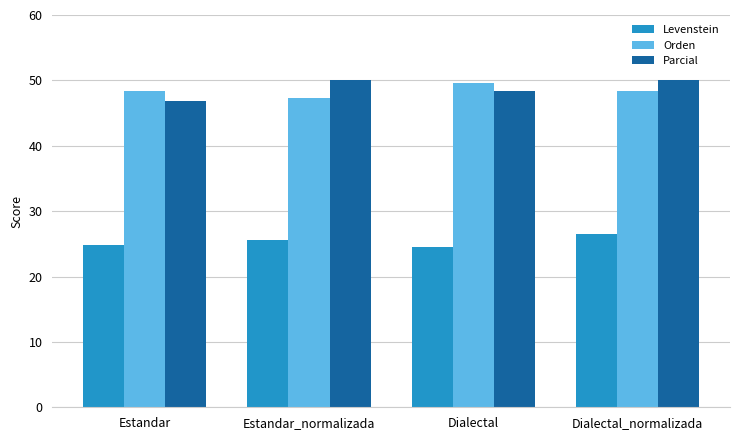

What is the difference between the second highest and second lowest values in the Orden series?

0.1